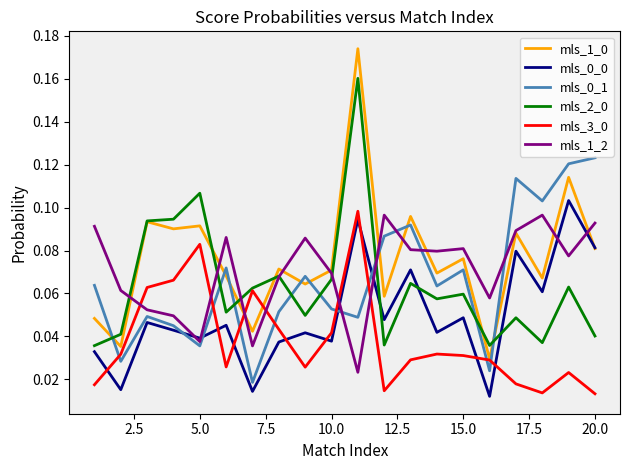

Reading right to left, list all the values displayed in this chart.

mls_1_0: 0.1	0.1	0.1	0.1	0.0	0.1	0.1	0.1	0.1	0.2	0.1	0.1	0.1	0.0	0.1	0.1	0.1	0.1	0.0	0.0
mls_0_0: 0.1	0.1	0.1	0.1	0.0	0.0	0.0	0.1	0.0	0.1	0.0	0.0	0.0	0.0	0.0	0.0	0.0	0.0	0.0	0.0
mls_0_1: 0.1	0.1	0.1	0.1	0.0	0.1	0.1	0.1	0.1	0.0	0.1	0.1	0.1	0.0	0.1	0.0	0.0	0.0	0.0	0.1
mls_2_0: 0.0	0.1	0.0	0.0	0.0	0.1	0.1	0.1	0.0	0.2	0.1	0.0	0.1	0.1	0.1	0.1	0.1	0.1	0.0	0.0
mls_3_0: 0.0	0.0	0.0	0.0	0.0	0.0	0.0	0.0	0.0	0.1	0.0	0.0	0.0	0.1	0.0	0.1	0.1	0.1	0.0	0.0
mls_1_2: 0.1	0.1	0.1	0.1	0.1	0.1	0.1	0.1	0.1	0.0	0.1	0.1	0.1	0.0	0.1	0.0	0.0	0.1	0.1	0.1